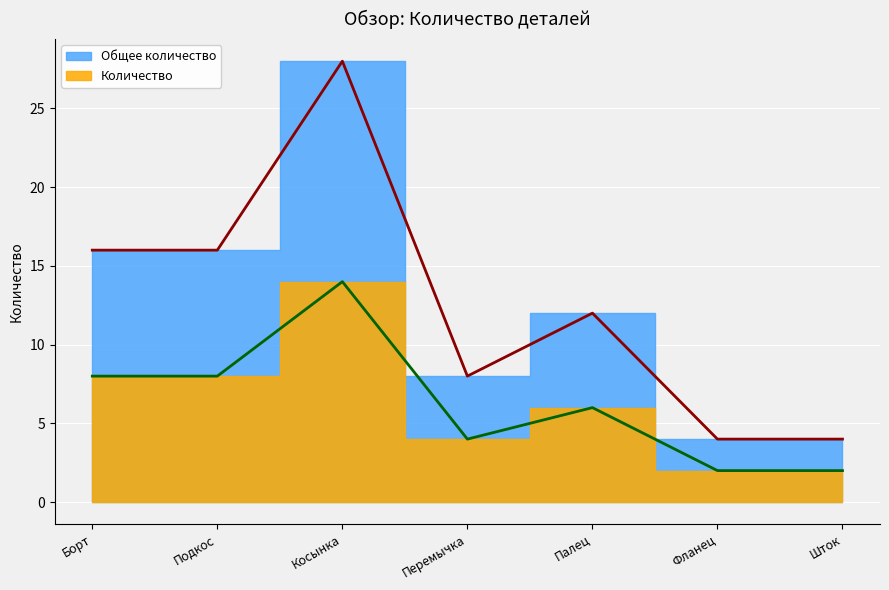

What is the difference between the maximum and minimum values in the Количество series?

12